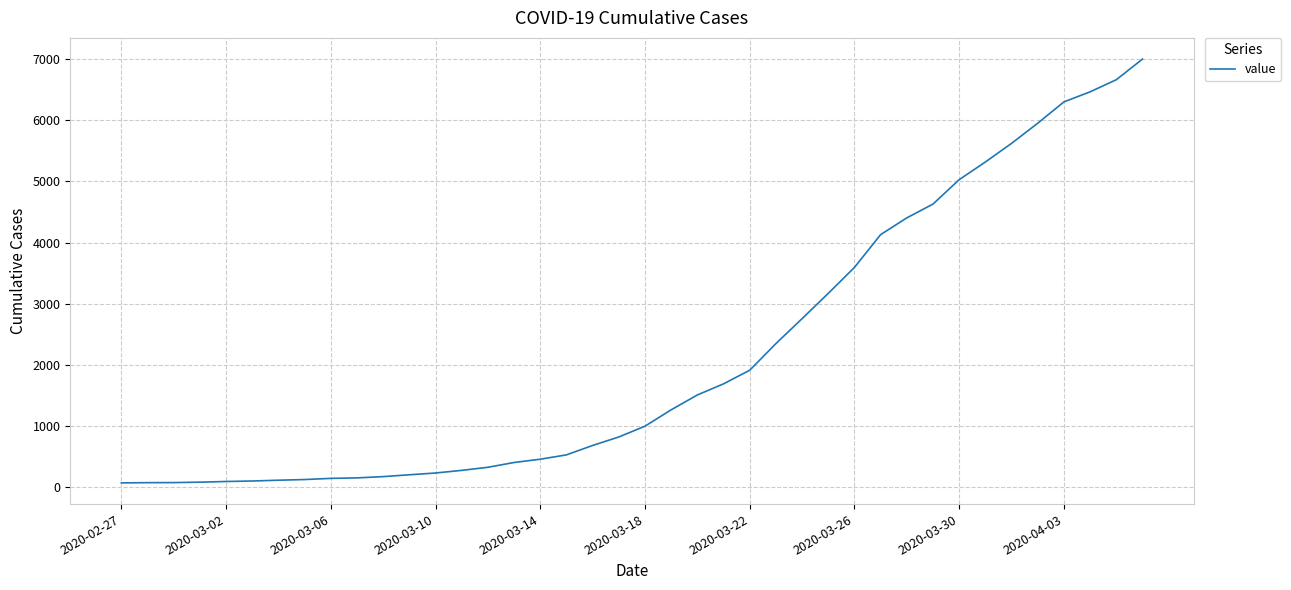

What is the greatest value displayed?

7004